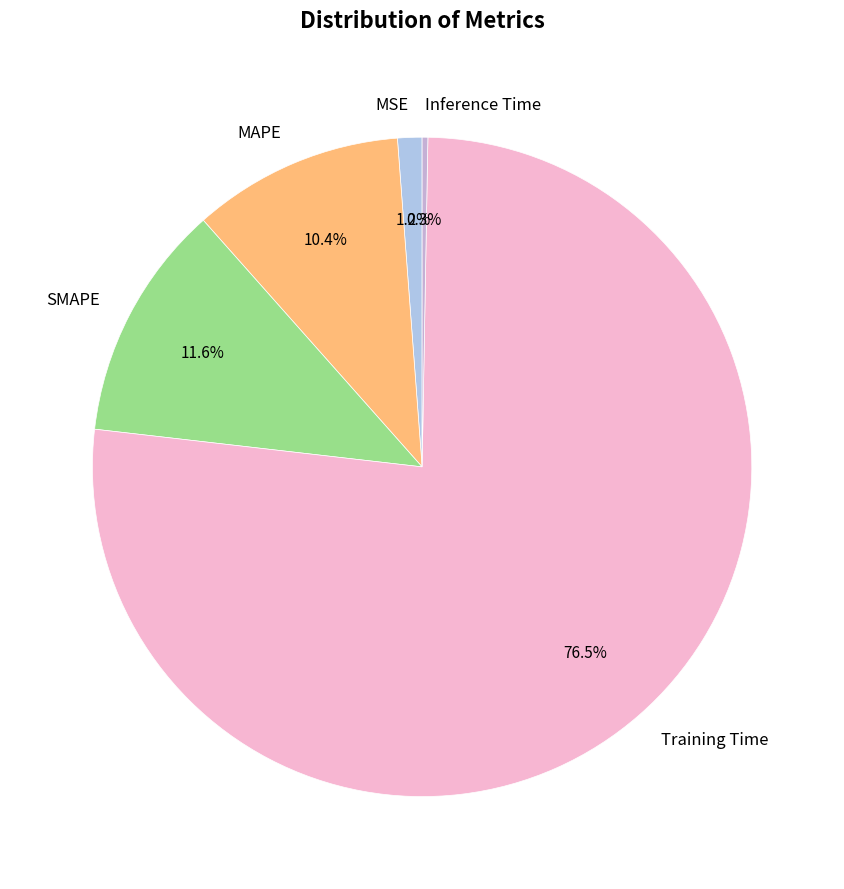

Approximately how many times larger is the value at MAPE compared to Training Time?

0.1